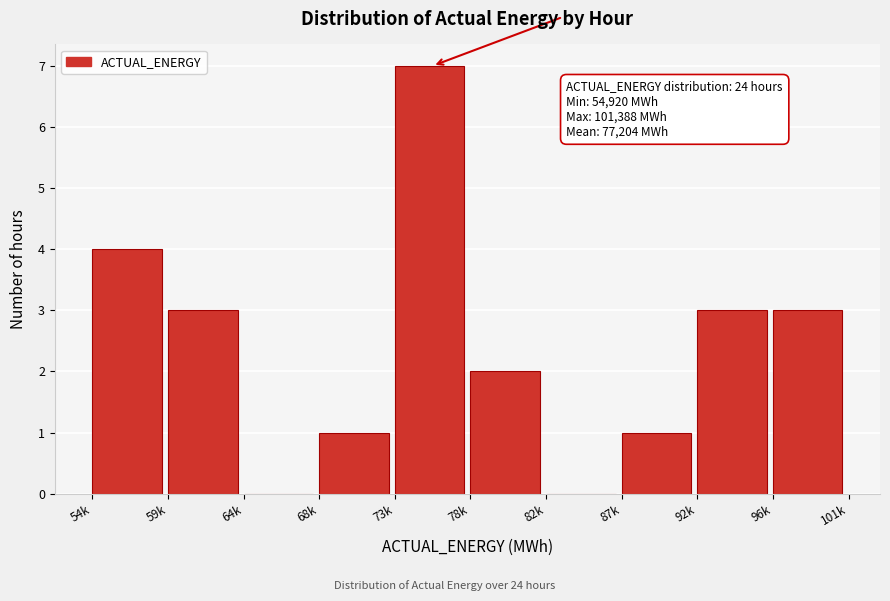

Reading left to right, list all the values displayed in this chart.

54k=4	59k=3	64k=0	68k=1	73k=7	78k=2	82k=0	87k=1	92k=3	96k=3